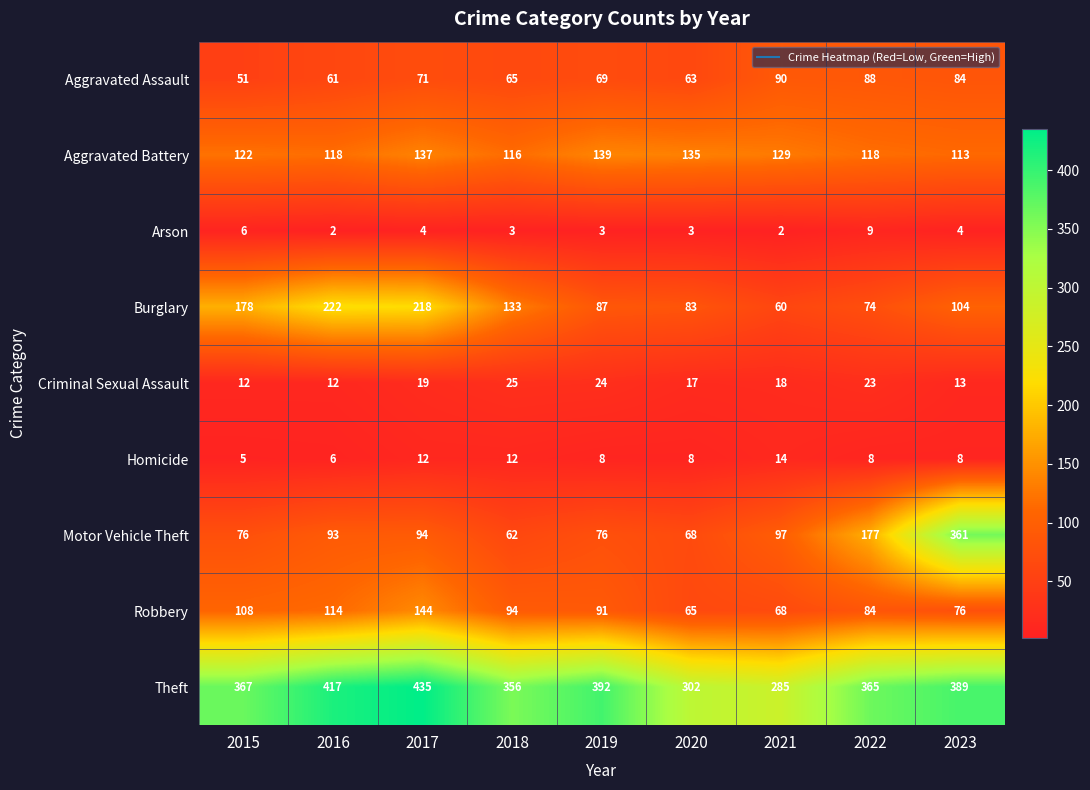

Which category has the highest value across all series?

2017